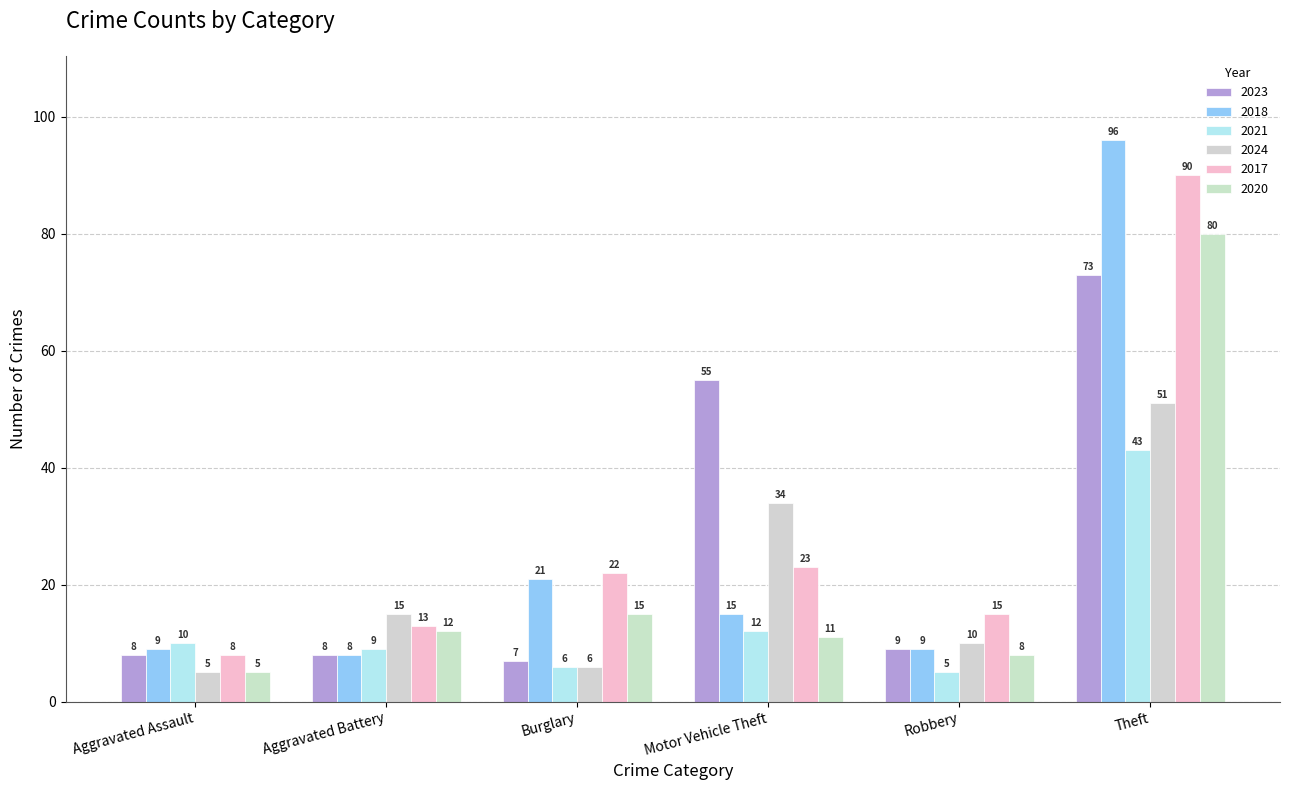

What is the difference between the highest and lowest values at Aggravated Battery?

7